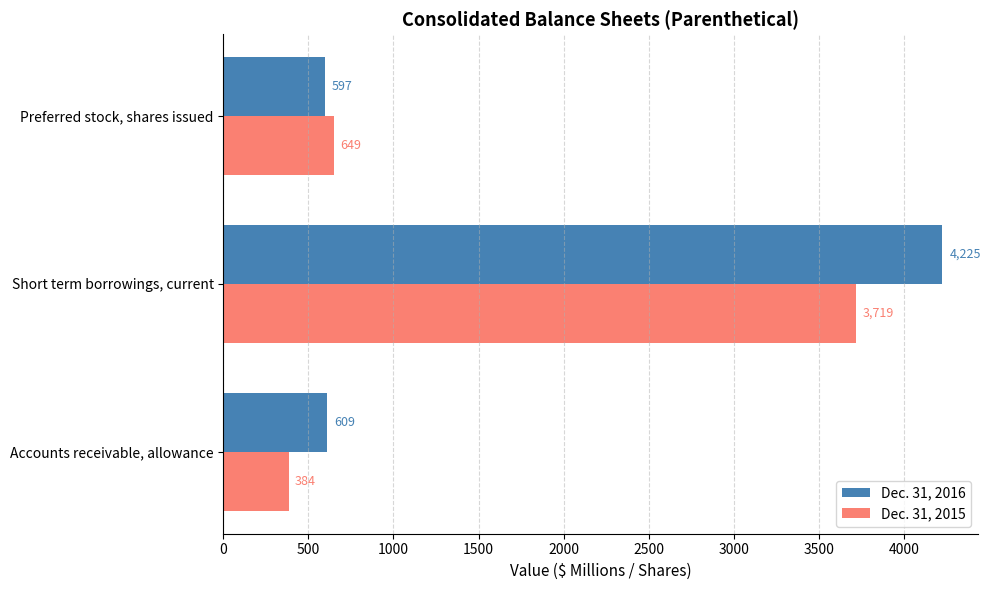

Rank the categories by Dec. 31, 2015 value from highest to lowest.

Short term borrowings, current, Preferred stock, shares issued, Accounts receivable, allowance